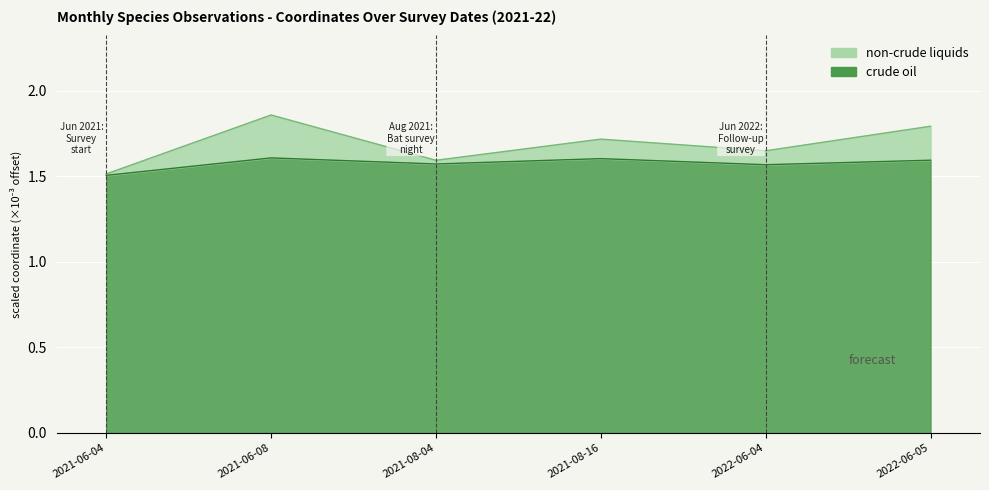

What is the label of the 5th point from the right?

2021-06-08